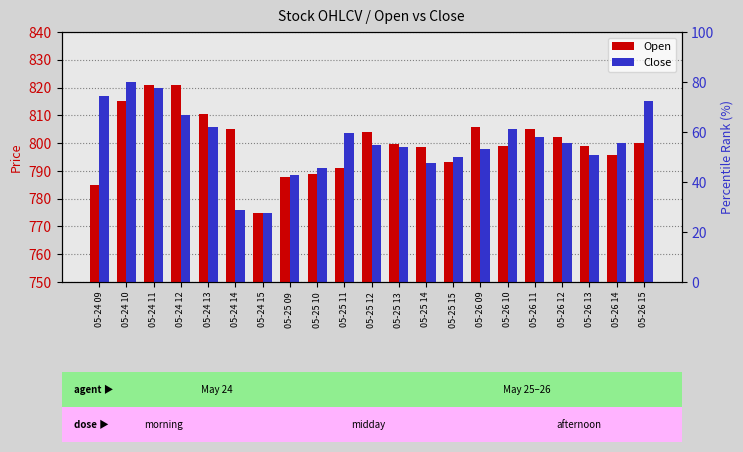

Which series has the widest spread of values?

Close